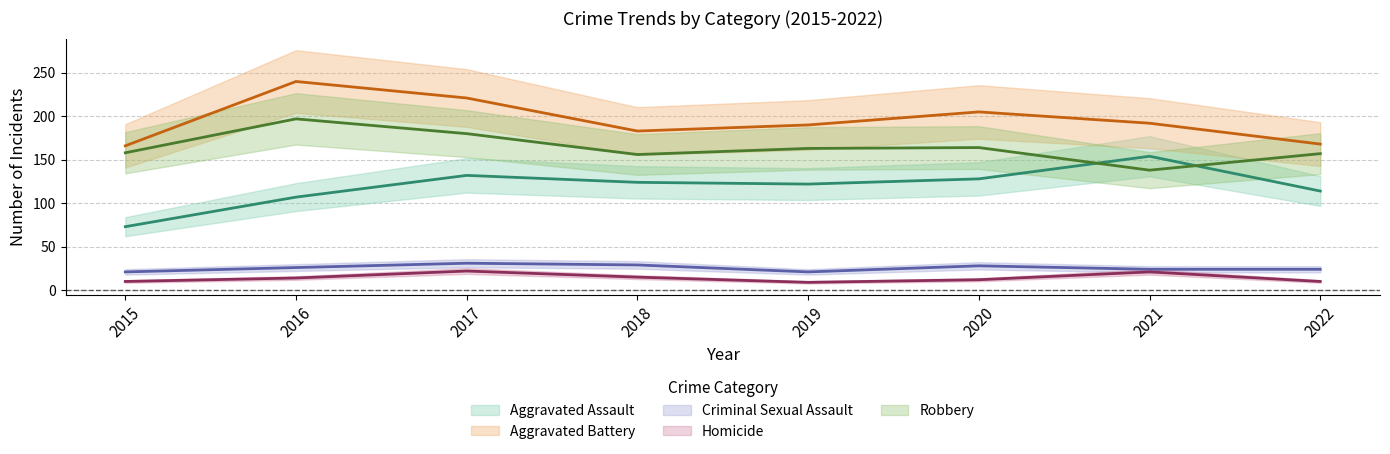

True or false: Aggravated Assault and Criminal Sexual Assault cross at least once.

False